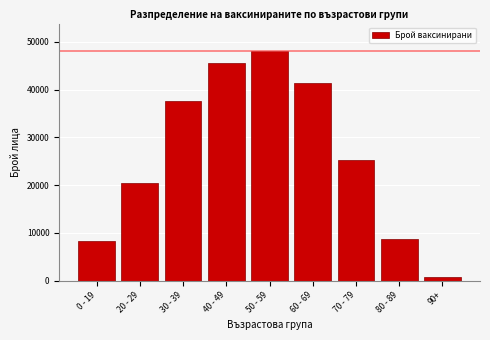

Reading left to right, what are all the values shown in this chart?

0 - 19=8289	20 - 29=20449	30 - 39=37581	40 - 49=45543	50 - 59=48055	60 - 69=41418	70 - 79=25149	80 - 89=8603	90+=804